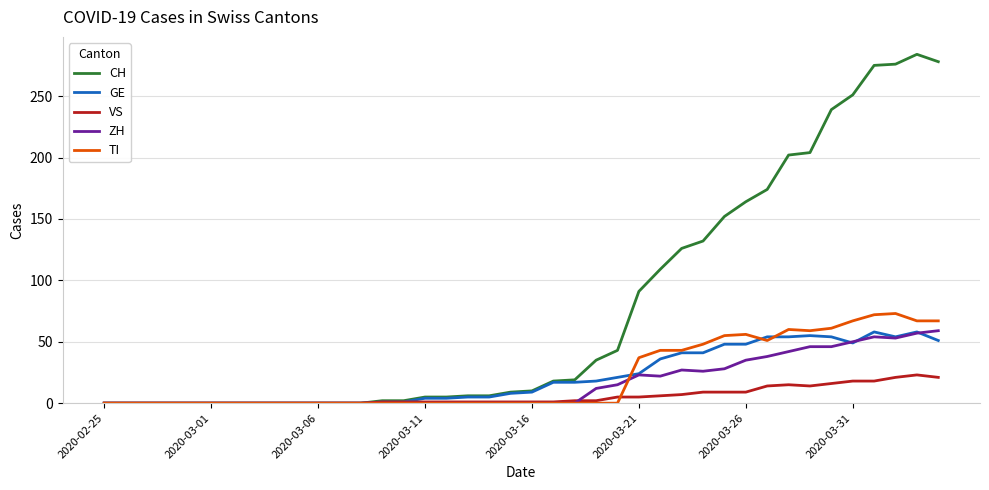

In TI, how many points are higher than both neighbors (excluding endpoints)?

3